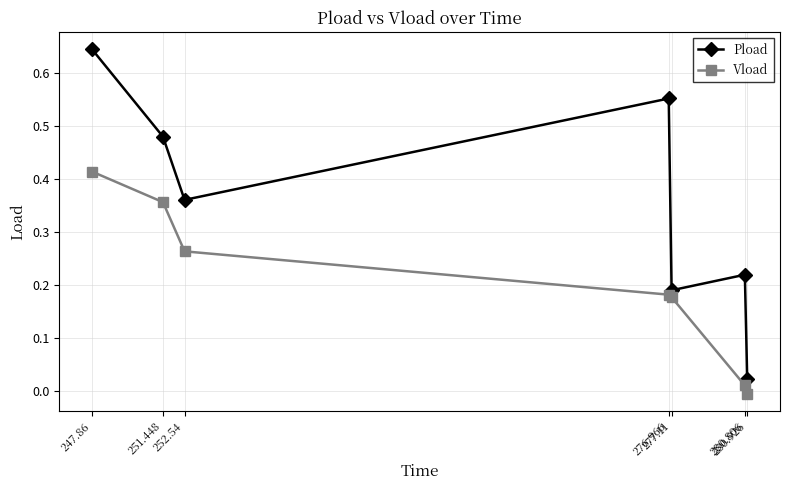

What are all the series names shown in the legend?

Pload, Vload